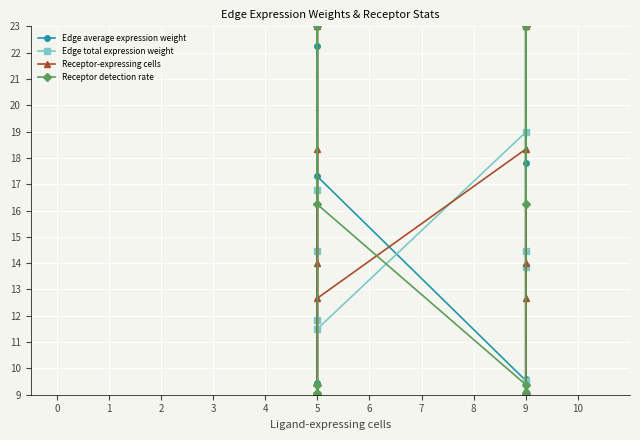

What is the difference between the maximum and minimum values in the Receptor-expressing cells series?

14.0